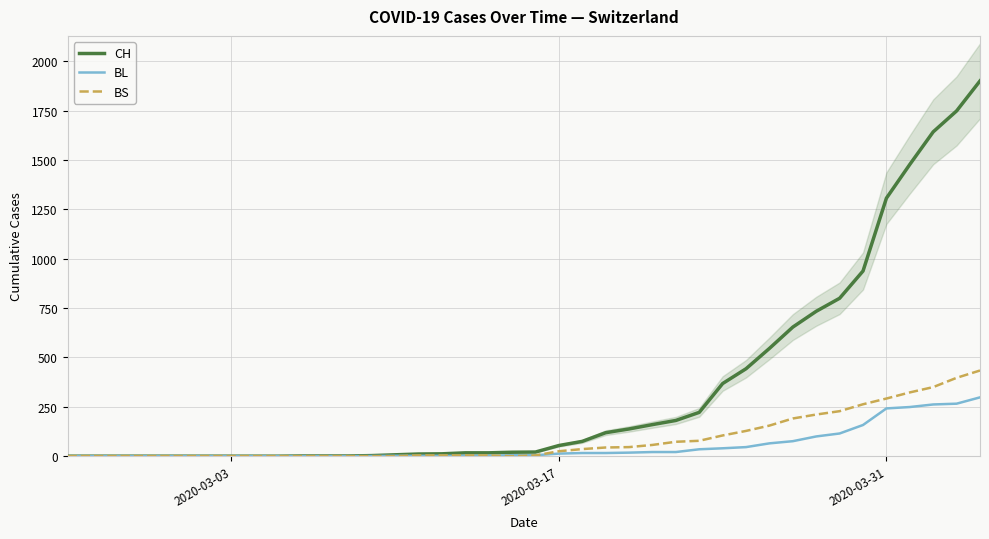

What is the highest value of the CH series?

1901